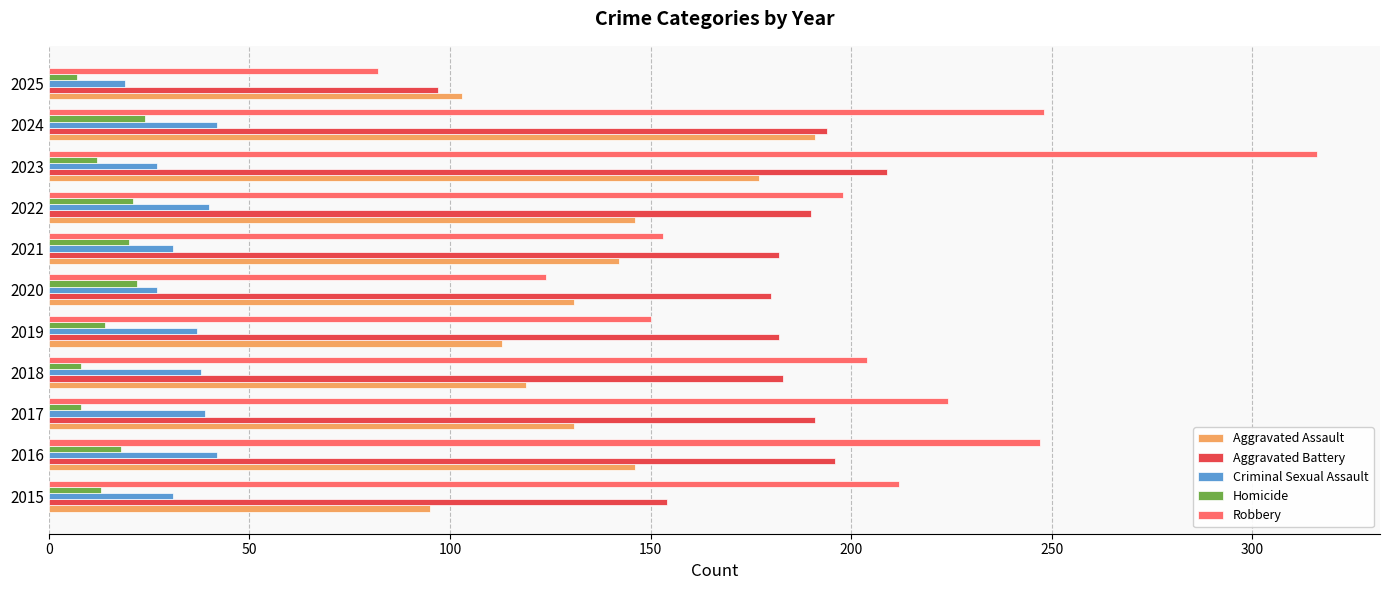

What is the maximum value shown in the chart?

316